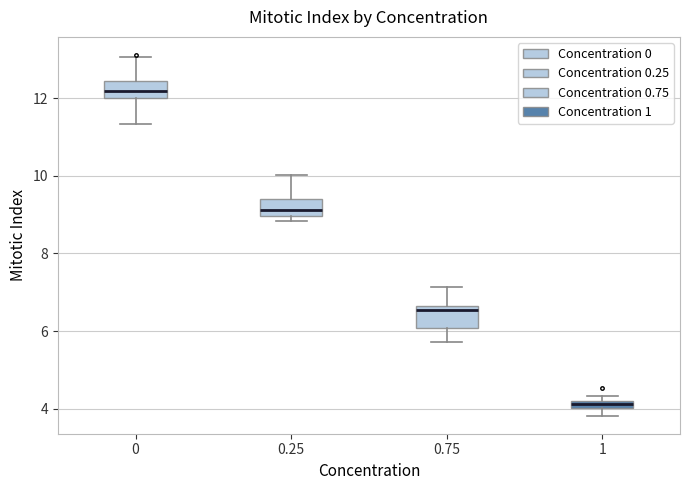

Where is the lower edge of the box at x = 1 on the y-axis? The values are not printed on the chart, so give them approximately, as read against the axis.

4.0